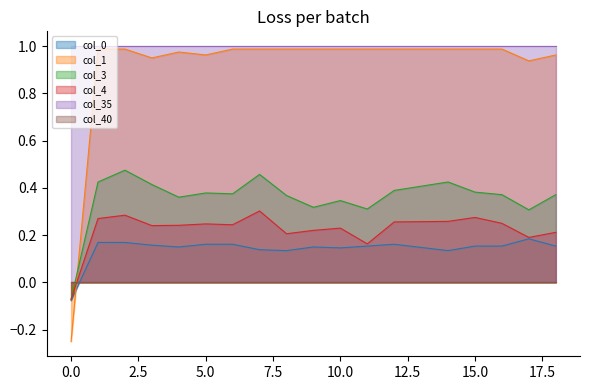

True or false: col_4 has more than 2 interior local peaks.

True